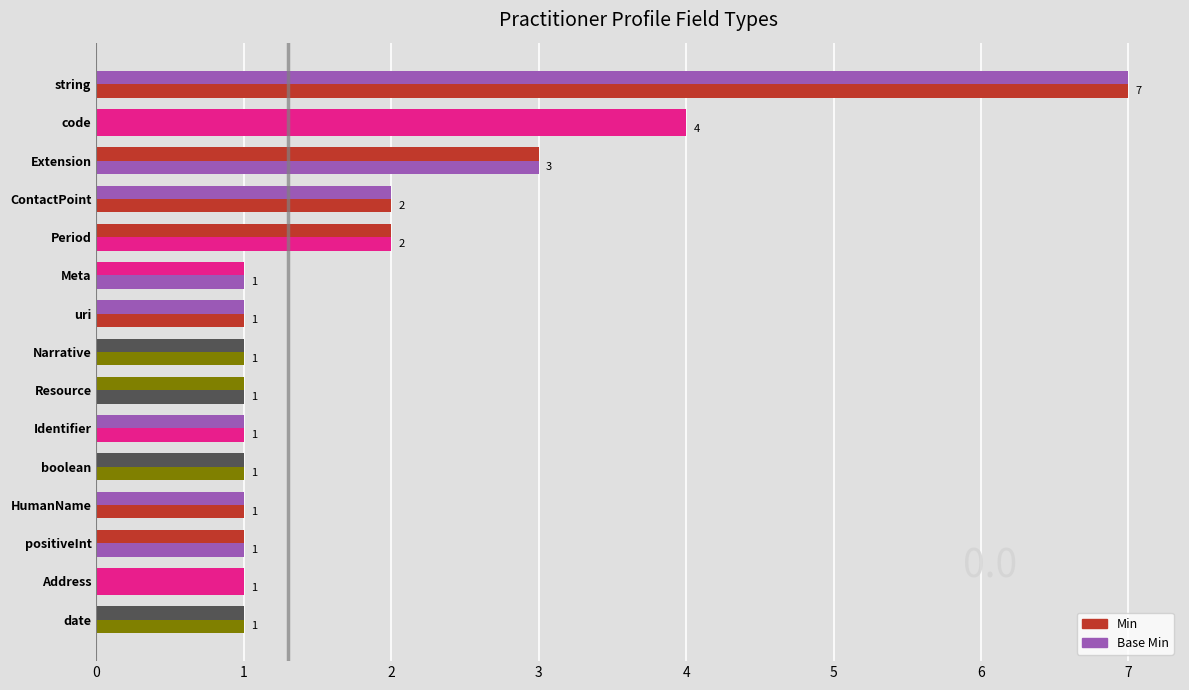

How many Base Min values are between 1 and 2?

12